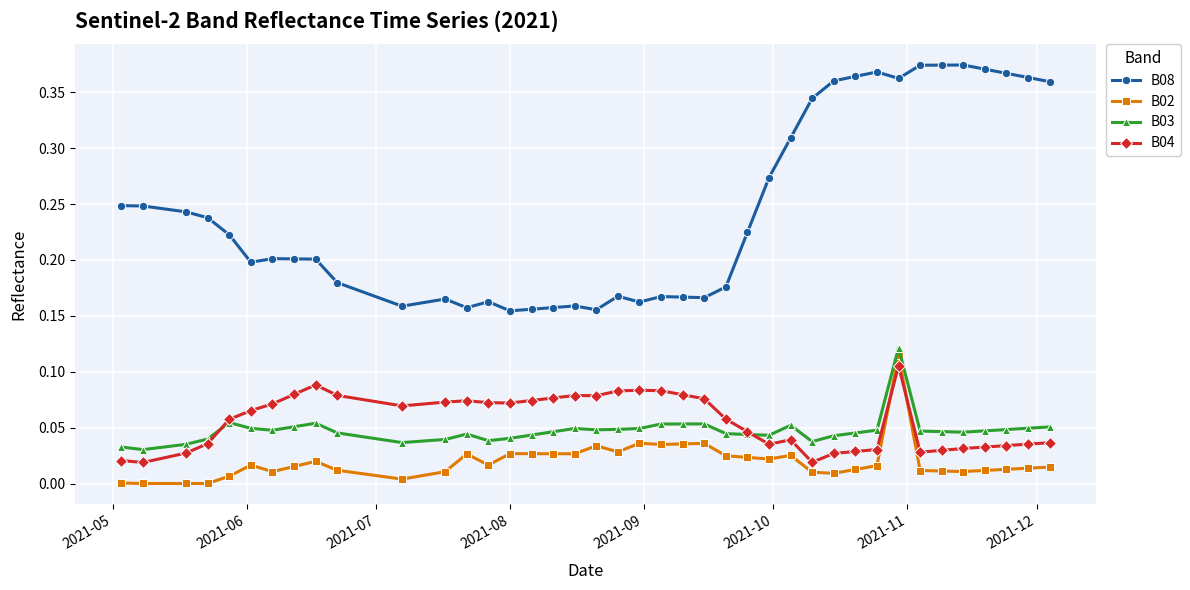

True or false: B08 and B04 intersect in this chart.

False